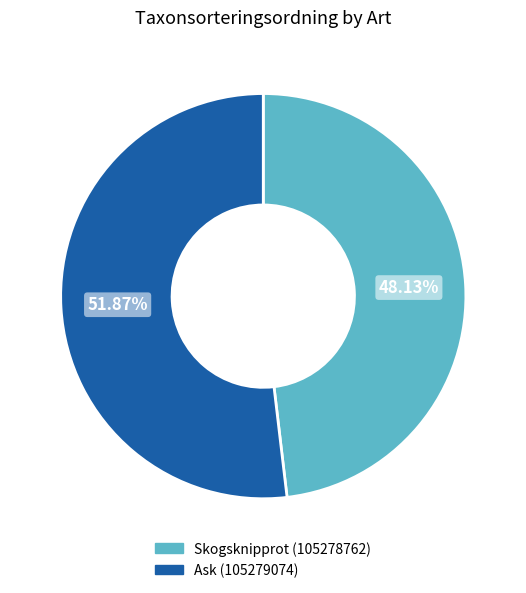

To the nearest percent, what portion does Ask (105279074) represent?

52%